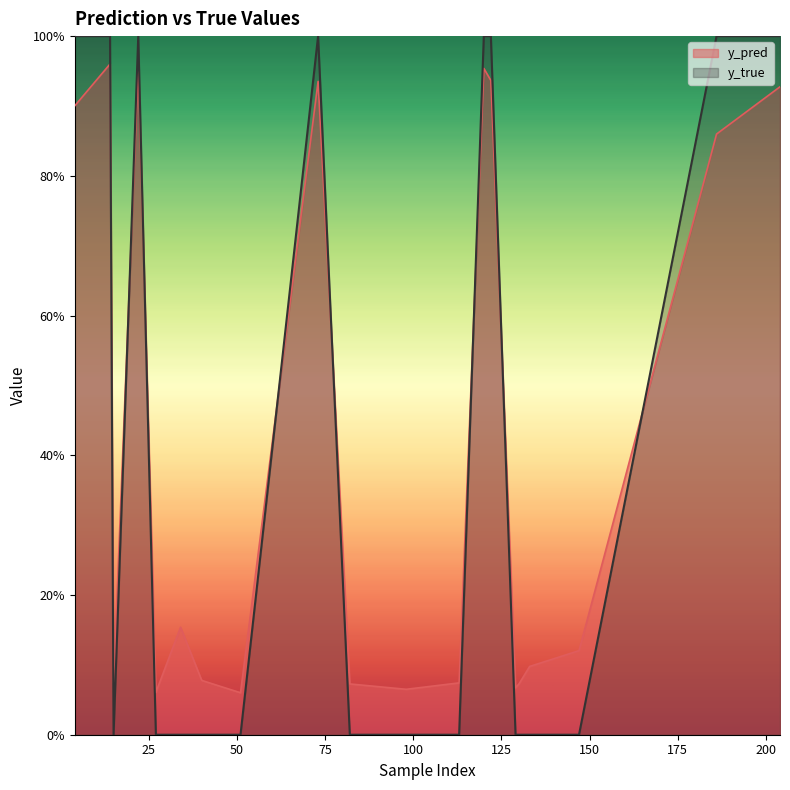

What is the average value of the y_true series?

0.4